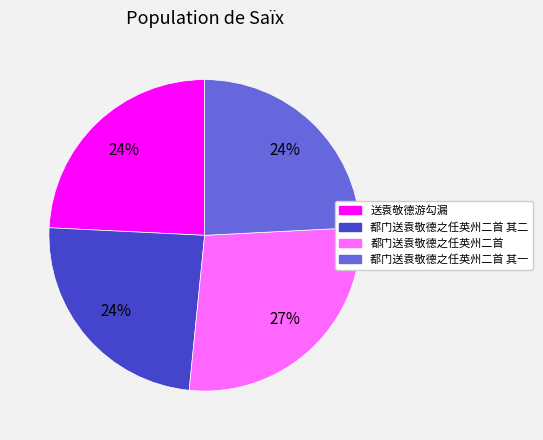

What is the largest slice in the pie chart?

都门送袁敬德之任英州二首